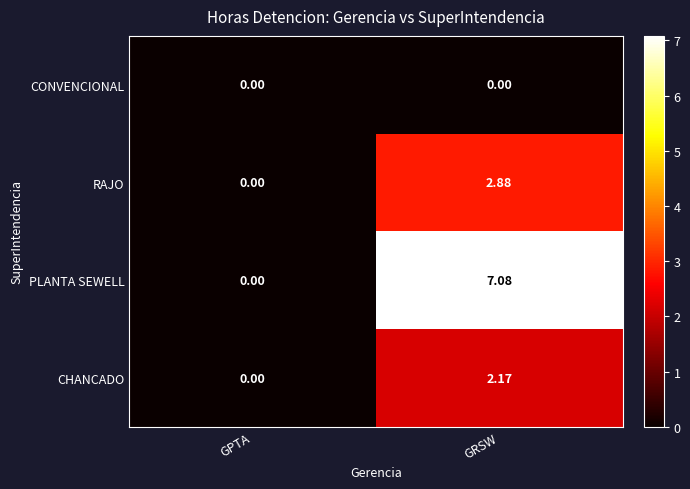

Rank the series at GRSW from lowest to highest value.

CONVENCIONAL, CHANCADO, RAJO, PLANTA SEWELL